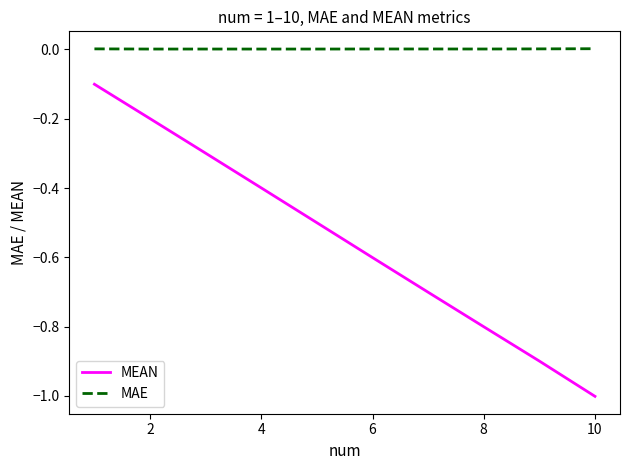

What is the minimum value shown in the chart?

-1.0